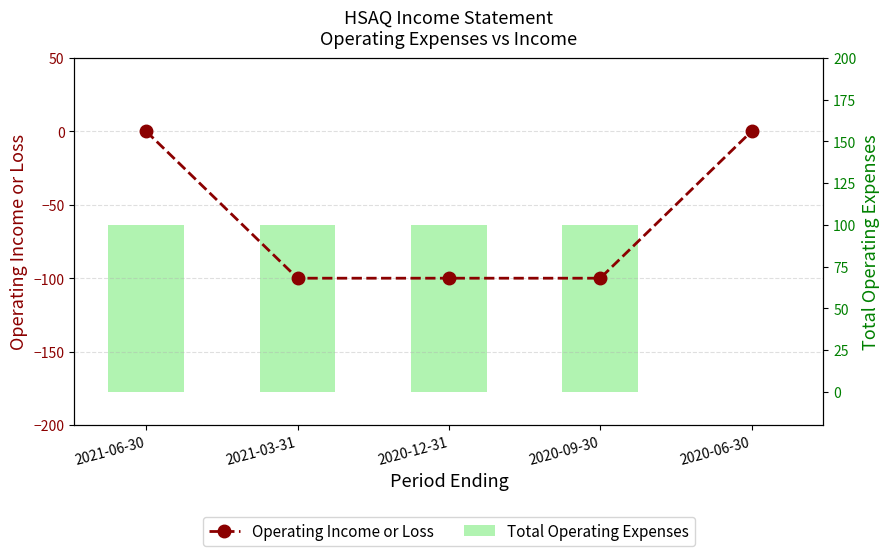

What is the label of the 3rd bar from the right?

2020-12-31